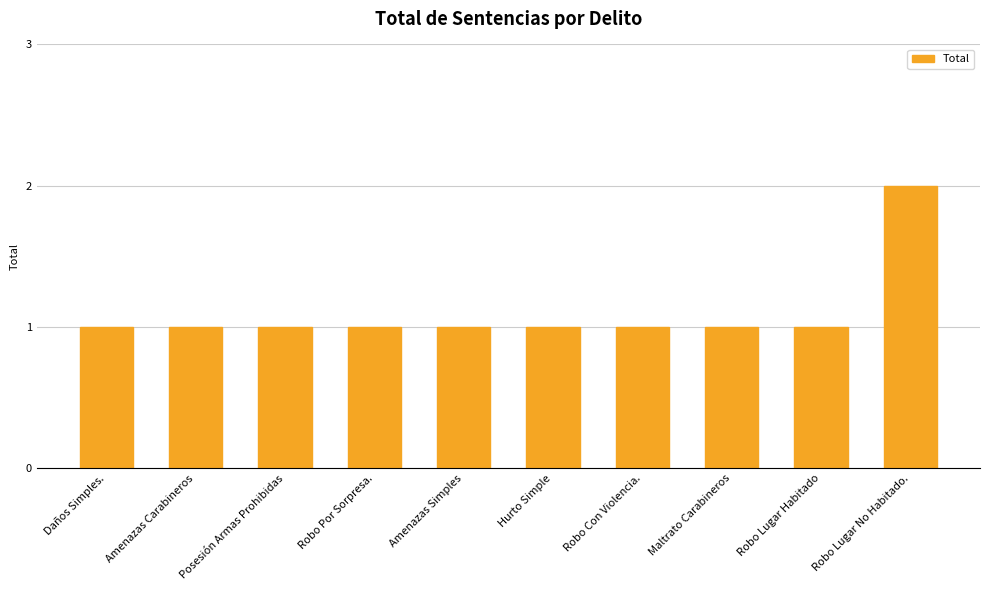

Reading right to left, transcribe all the data shown in this chart.

Robo Lugar No Habitado.=2	Robo Lugar Habitado=1	Maltrato Carabineros=1	Robo Con Violencia.=1	Hurto Simple=1	Amenazas Simples=1	Robo Por Sorpresa.=1	Posesión Armas Prohibidas=1	Amenazas Carabineros=1	Daños Simples.=1